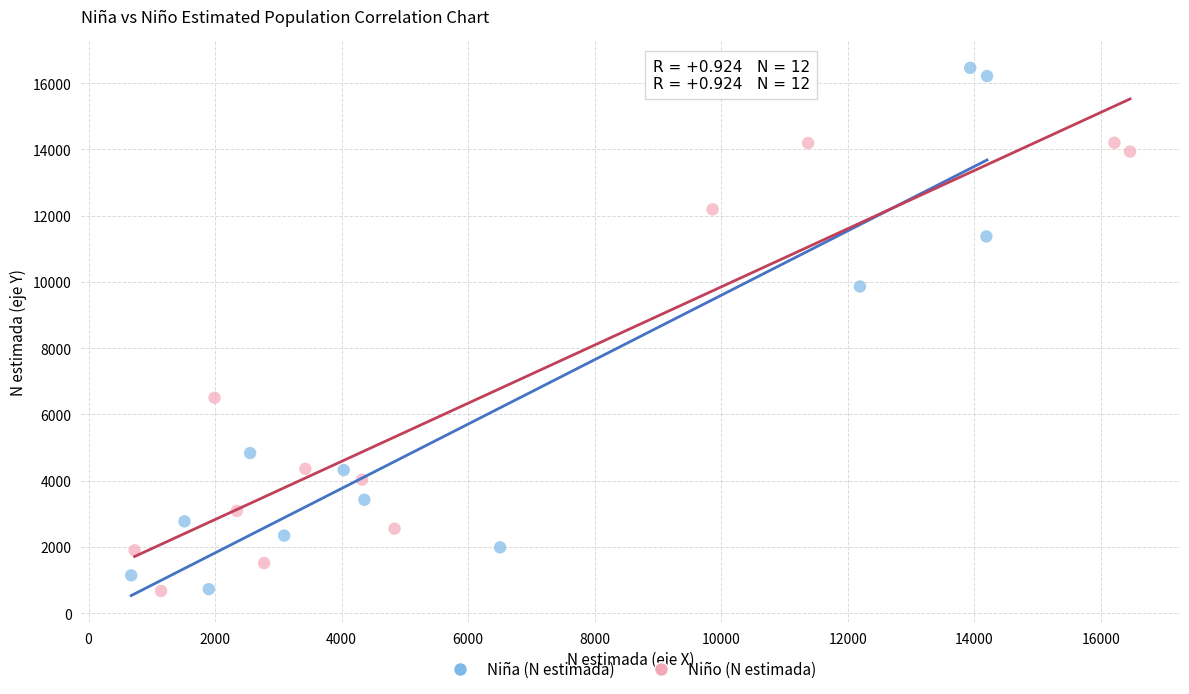

Which series contains the highest Y value?

Niña (N estimada)